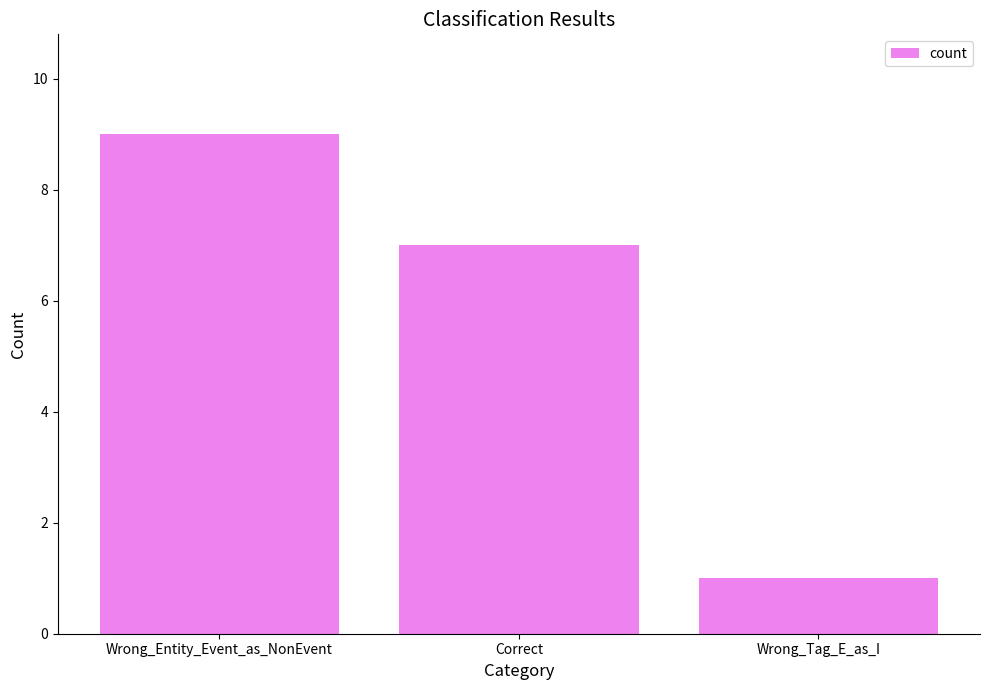

Are the bars horizontal?

No